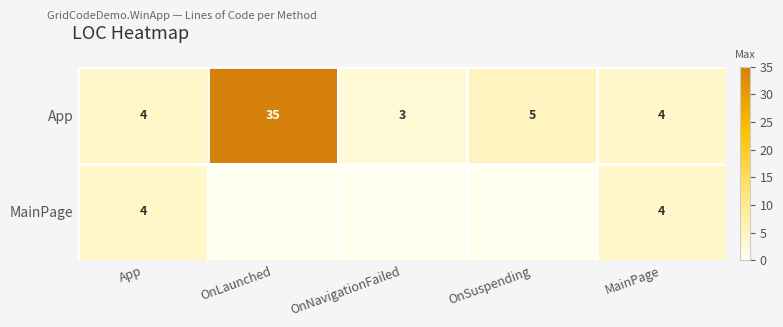

At which label is App closest to 19?

OnSuspending